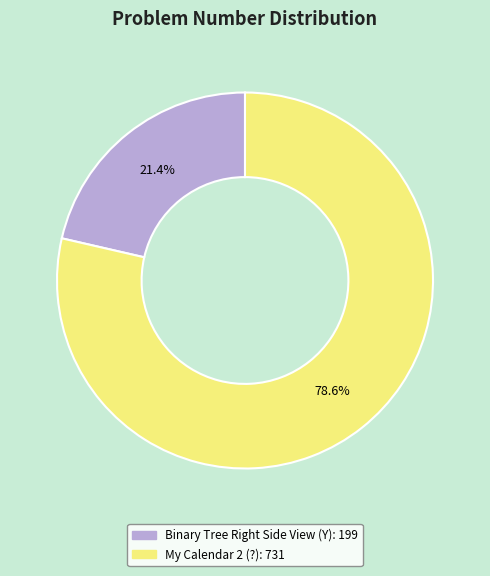

Is there a majority slice in this chart?

Yes